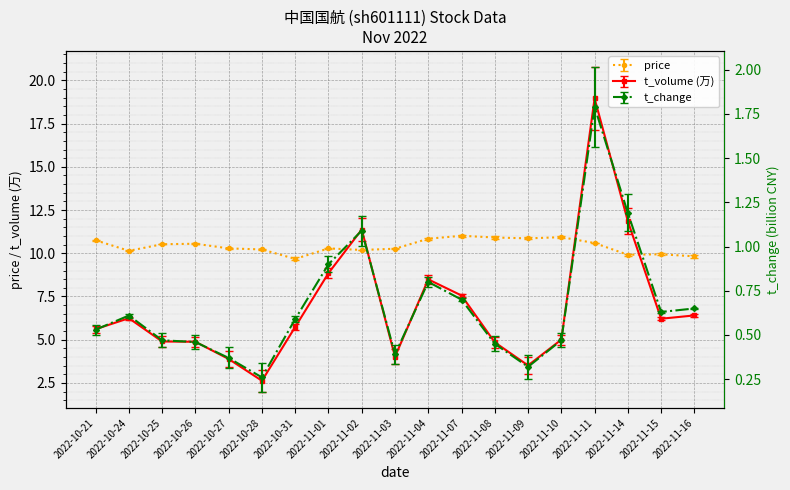

True or false: t_change and price cross at least once.

False